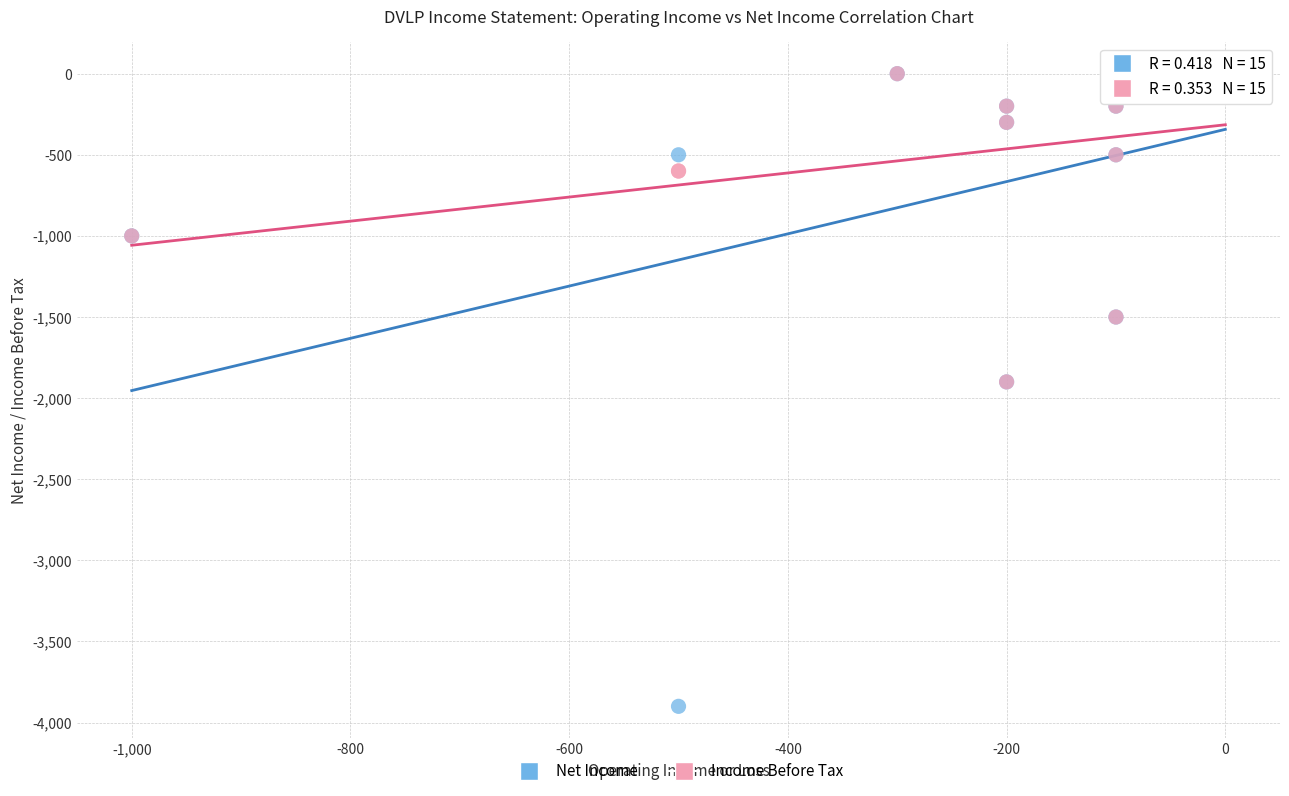

Which series has the widest spread of Y values?

Net Income